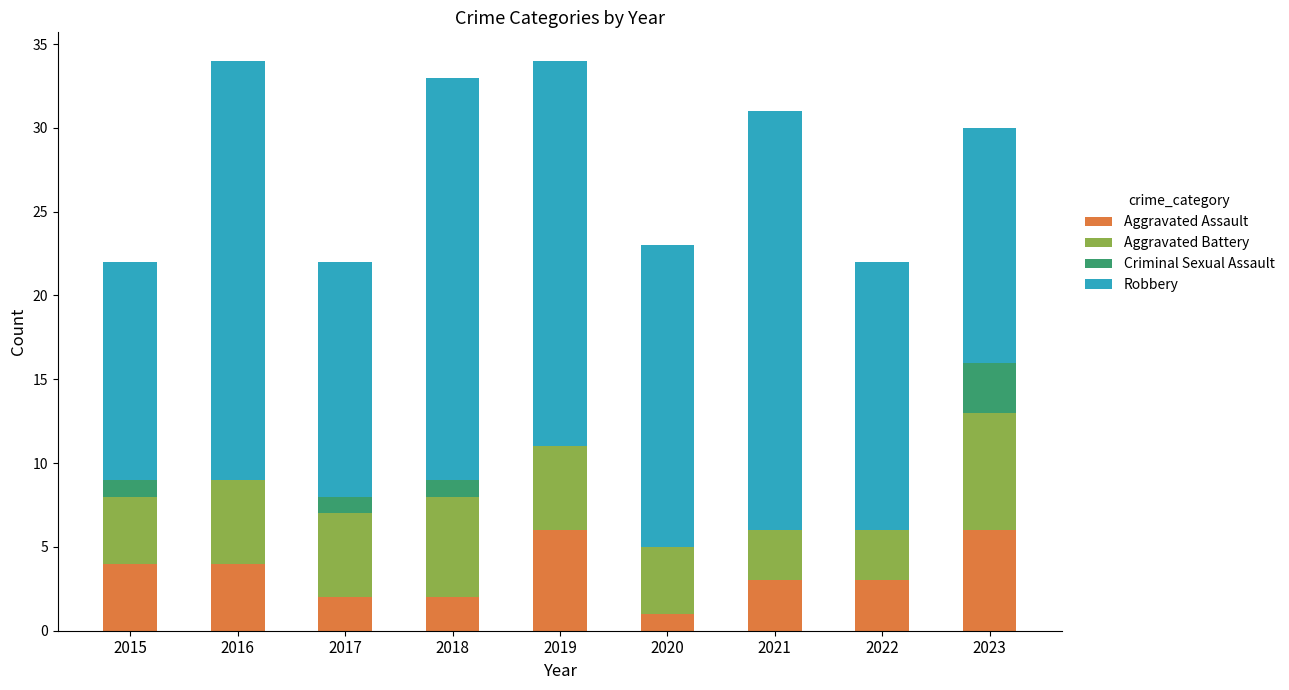

Is it true that Aggravated Assault equals 2 at 2018?

True